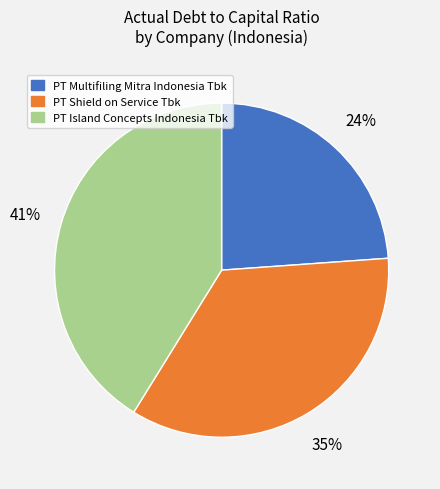

Which slice is the largest?

PT Island Concepts Indonesia Tbk